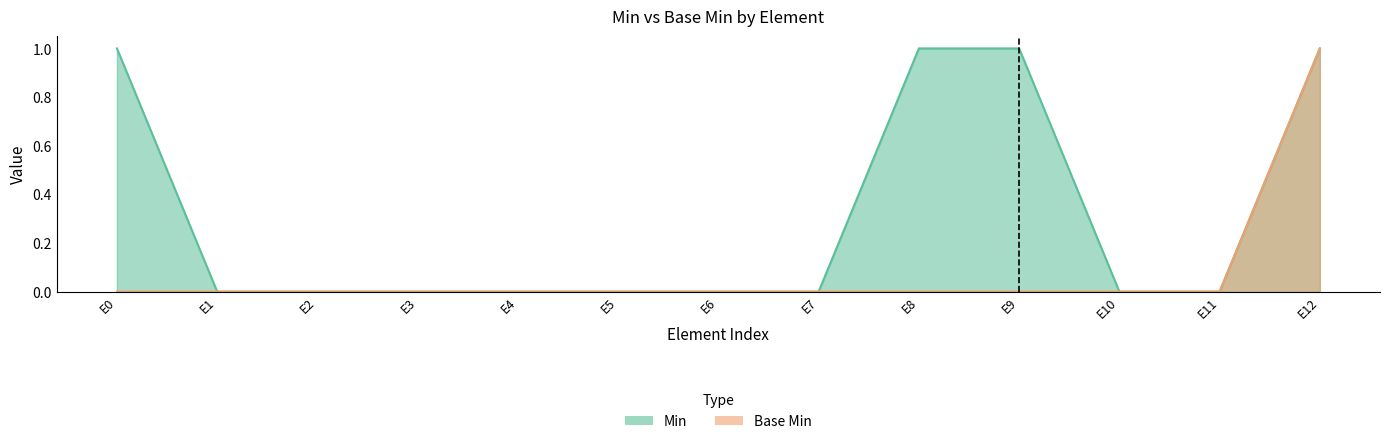

What is the maximum value for Base Min?

1